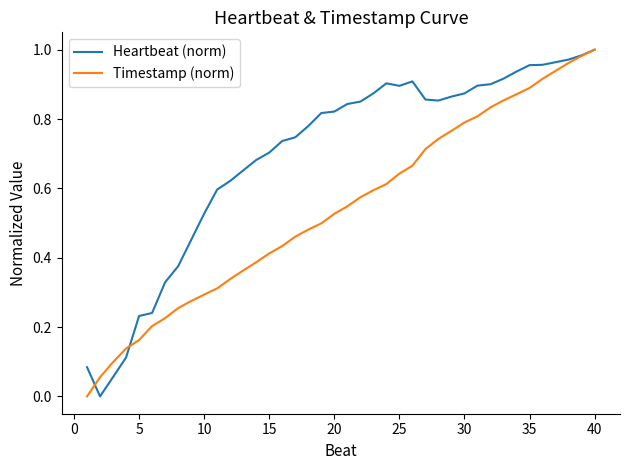

Which series has the largest total across all categories?

Heartbeat (norm)